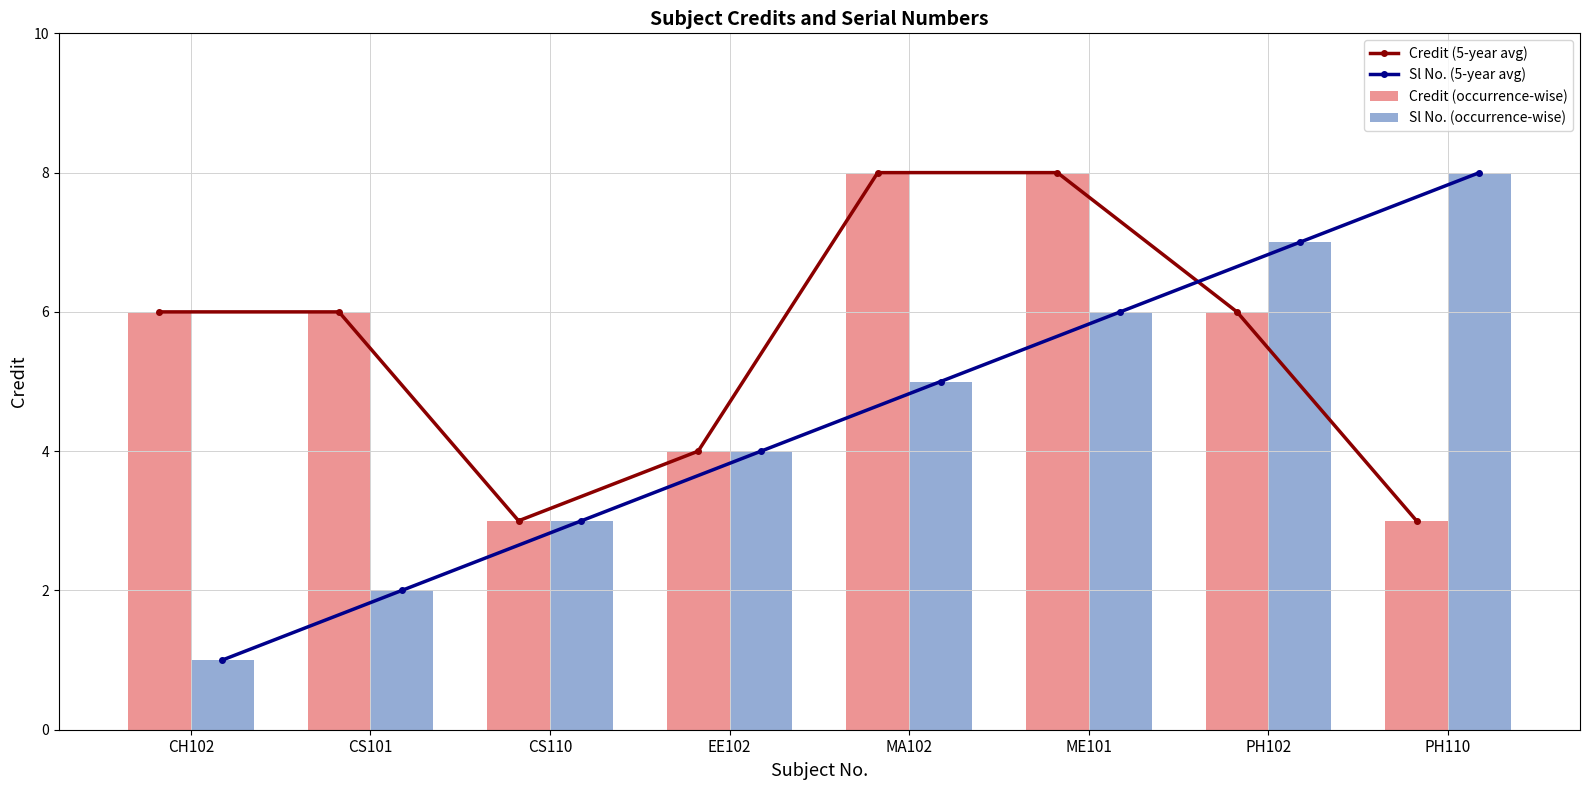

List the labels in order of Credit (occurrence-wise) value, smallest first.

CS110, PH110, EE102, CH102, CS101, PH102, MA102, ME101